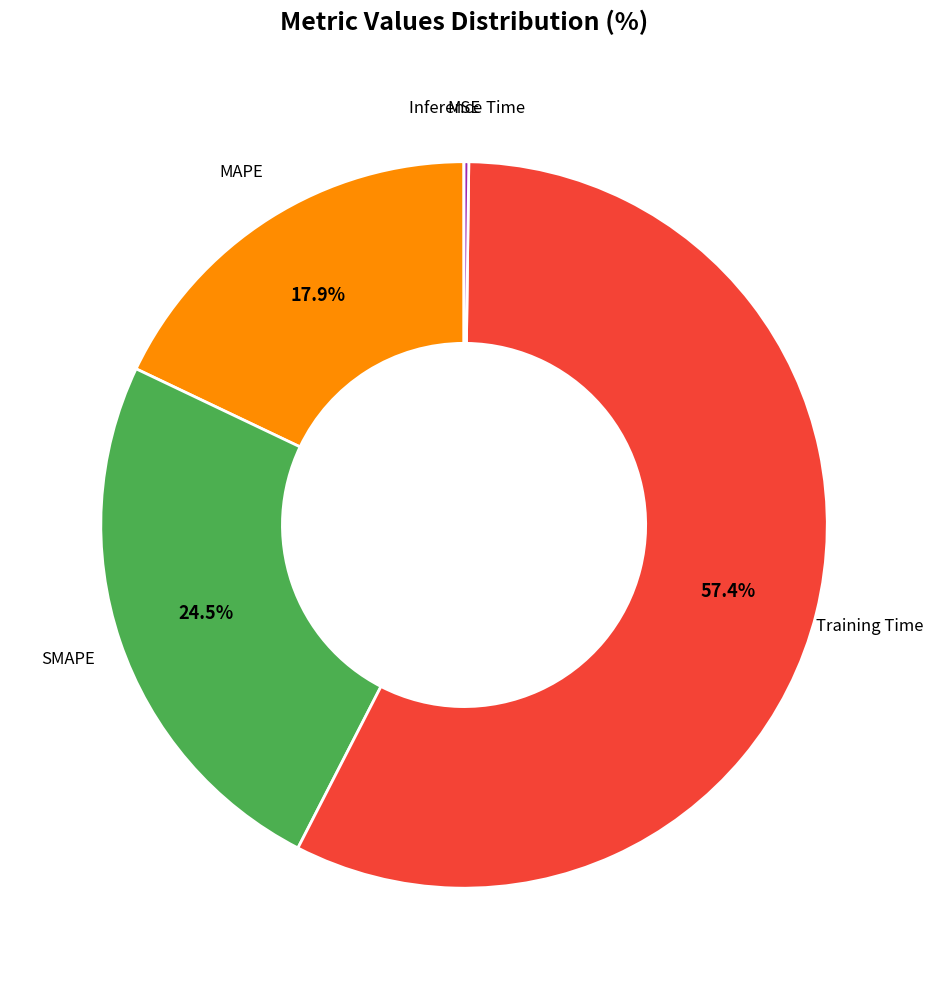

What percentage is NOT represented by MAPE?

82.1%